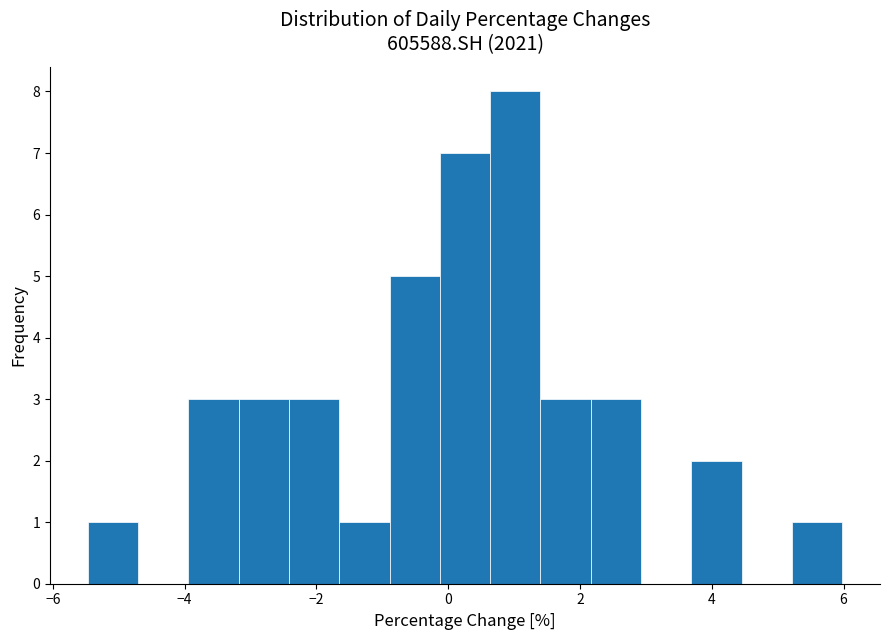

Read against the x-axis, roughly where is the centre of the tallest bar?

1.0